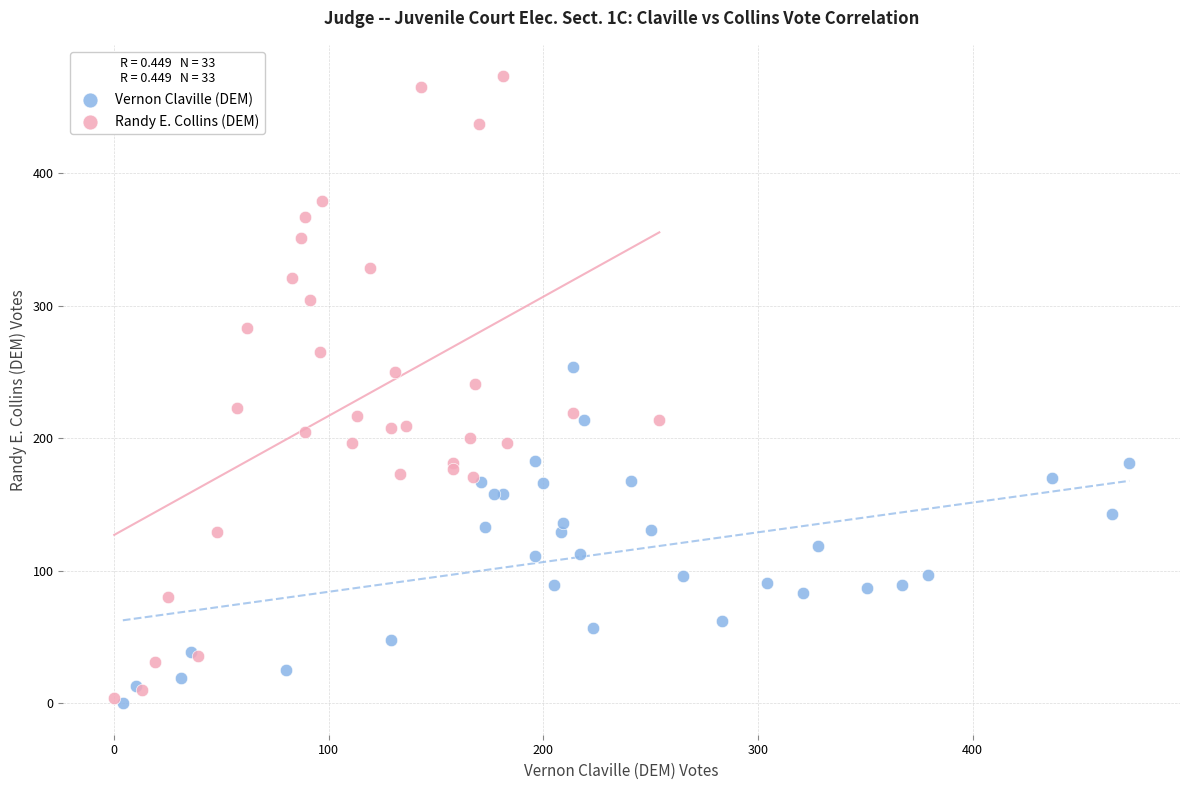

What are all the series names shown in the legend?

Vernon Claville (DEM), Randy E. Collins (DEM)